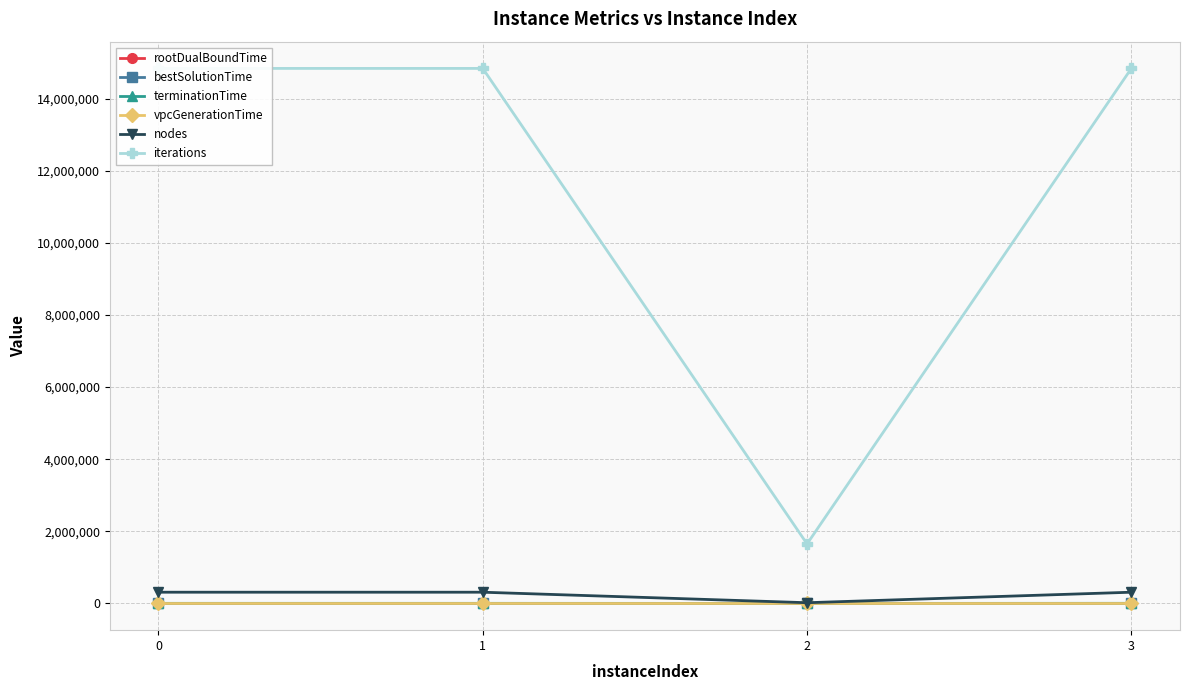

Reading left to right, what are all the values shown in this chart?

rootDualBoundTime: 0=3.8	1=3.8	2=3.1	3=4.2
bestSolutionTime: 0=7.6	1=7.6	2=4.2	3=8.9
terminationTime: 0=1726.2	1=1804.4	2=281.4	3=2539.9
vpcGenerationTime: 0=0.0	1=0.0	2=0.0	3=0.0
nodes: 0=310757.0	1=310757.0	2=19353.0	3=310757.0
iterations: 0=14835270.0	1=14835270.0	2=1649622.0	3=14835270.0